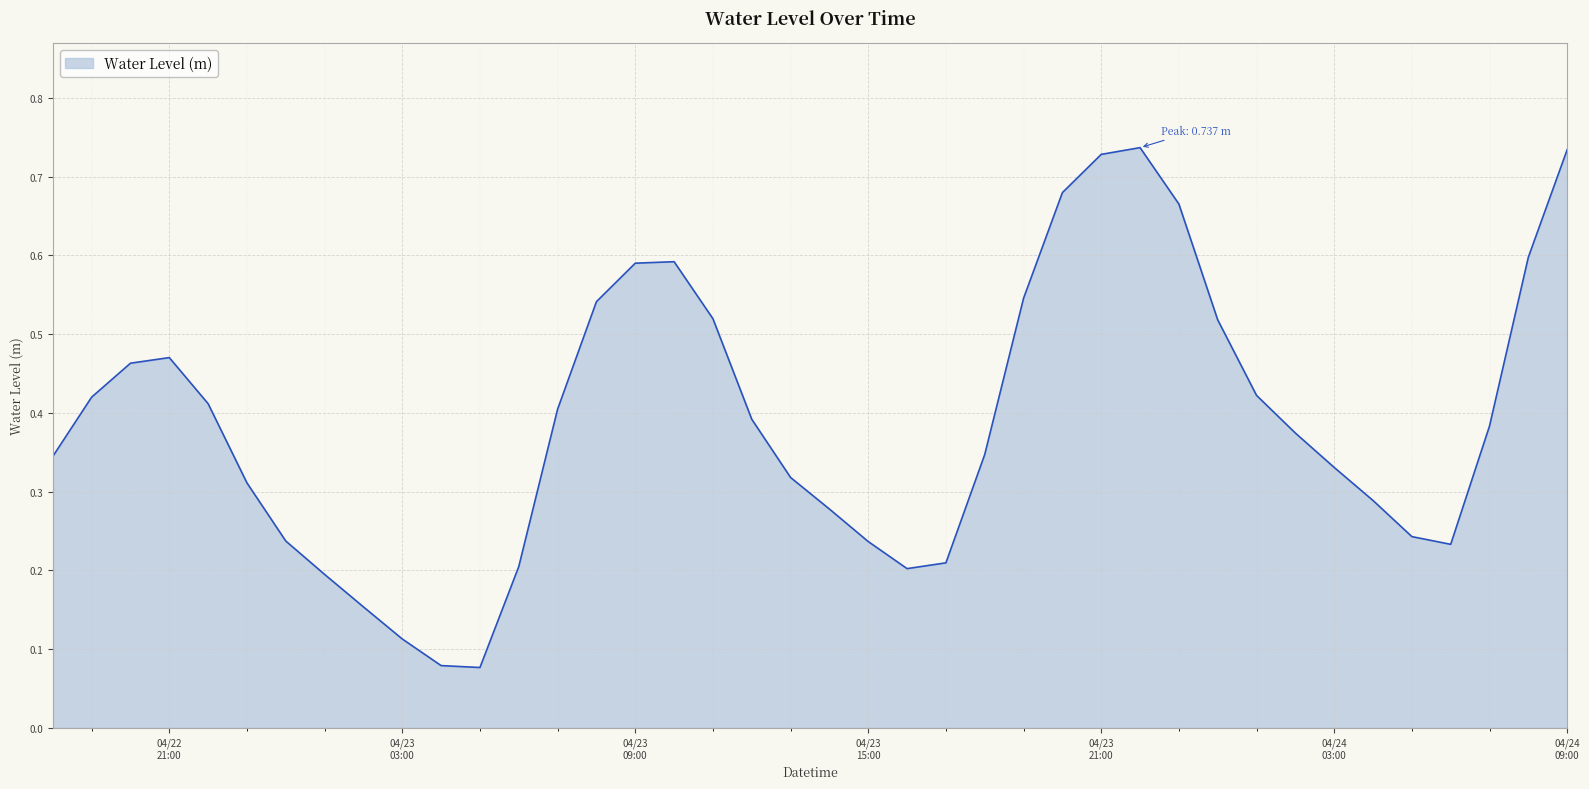

Does the chart have visible grid lines?

Yes